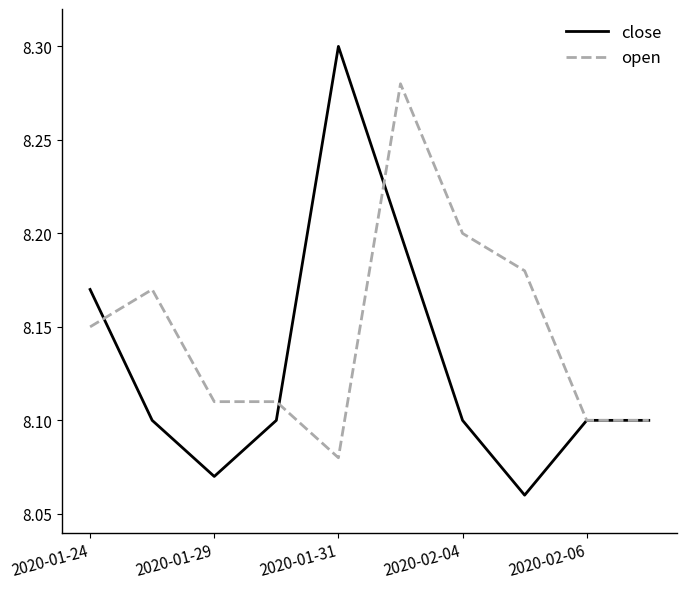

Count the number of categories in the chart.

10